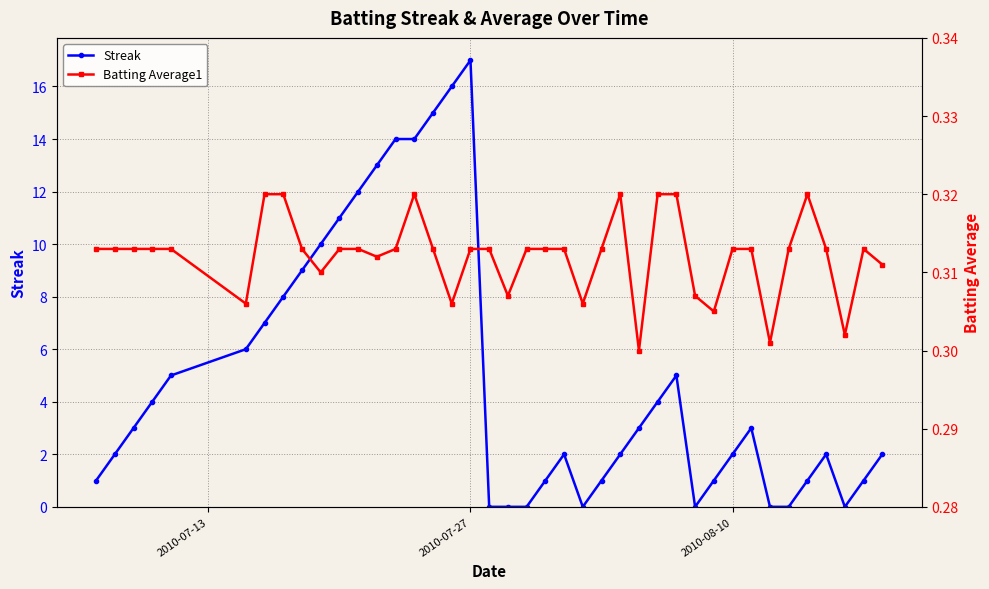

Which category has the highest value in the Streak series?

2010-07-27